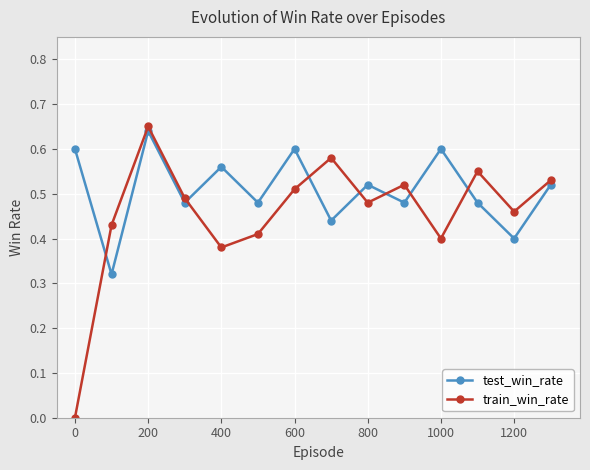

Which series has the largest range (max minus min)?

train_win_rate